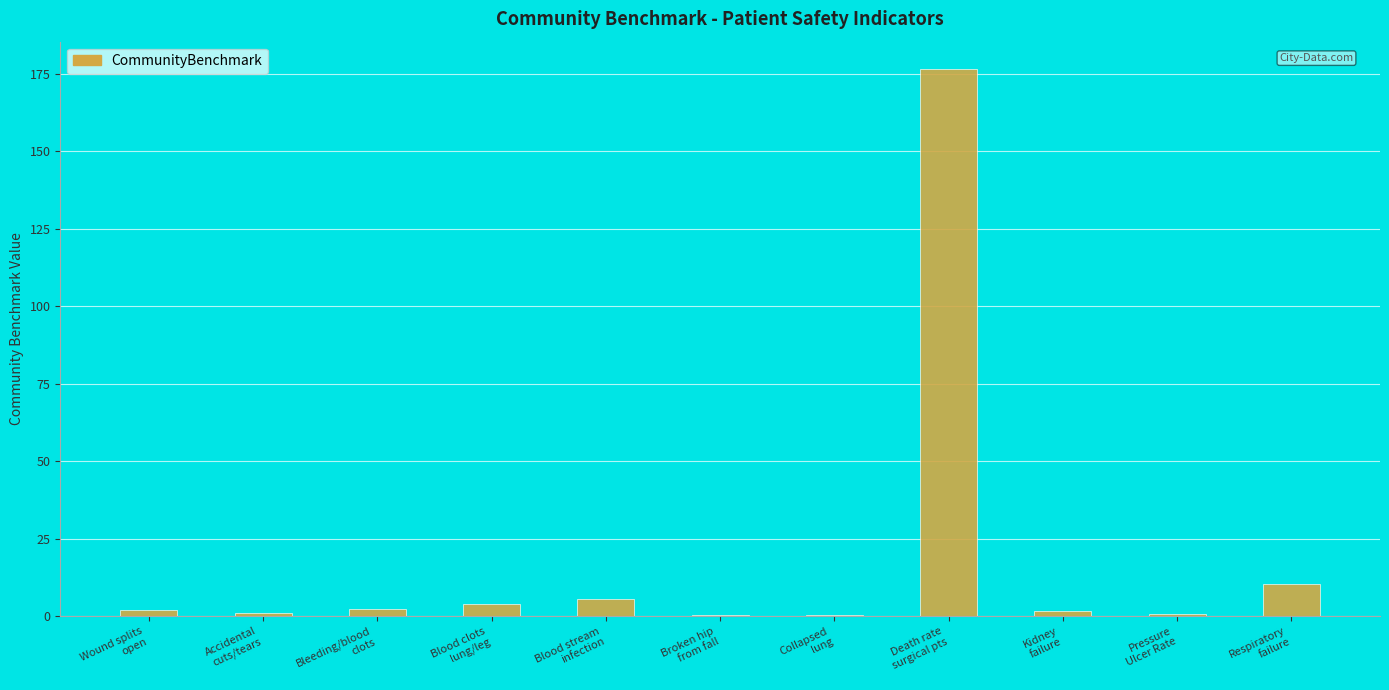

Which category has the highest value across all series?

Death rate
surgical pts